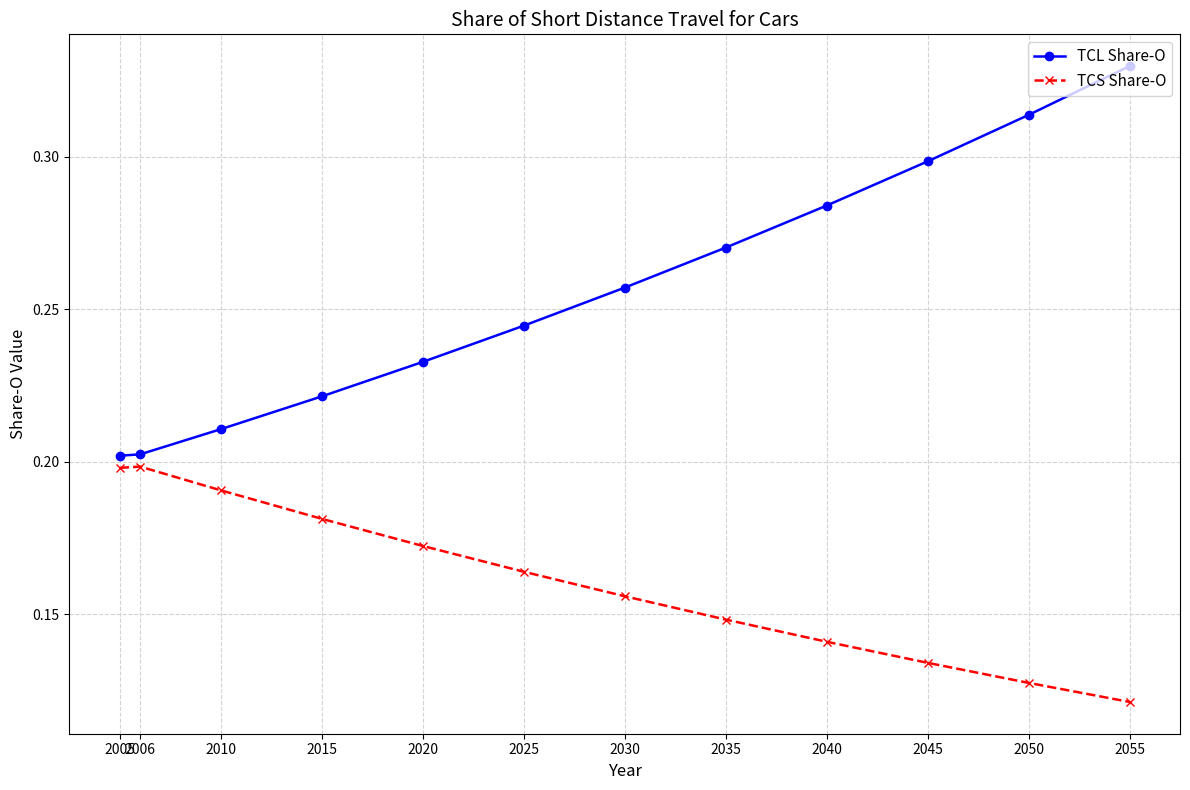

List the series in order of their overall mean, highest first.

TCL Share-O, TCS Share-O